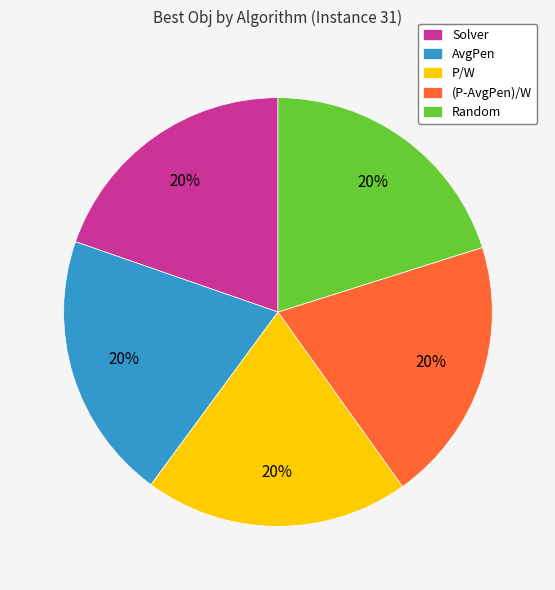

True or false: P/W accounts for 32% of the total.

False